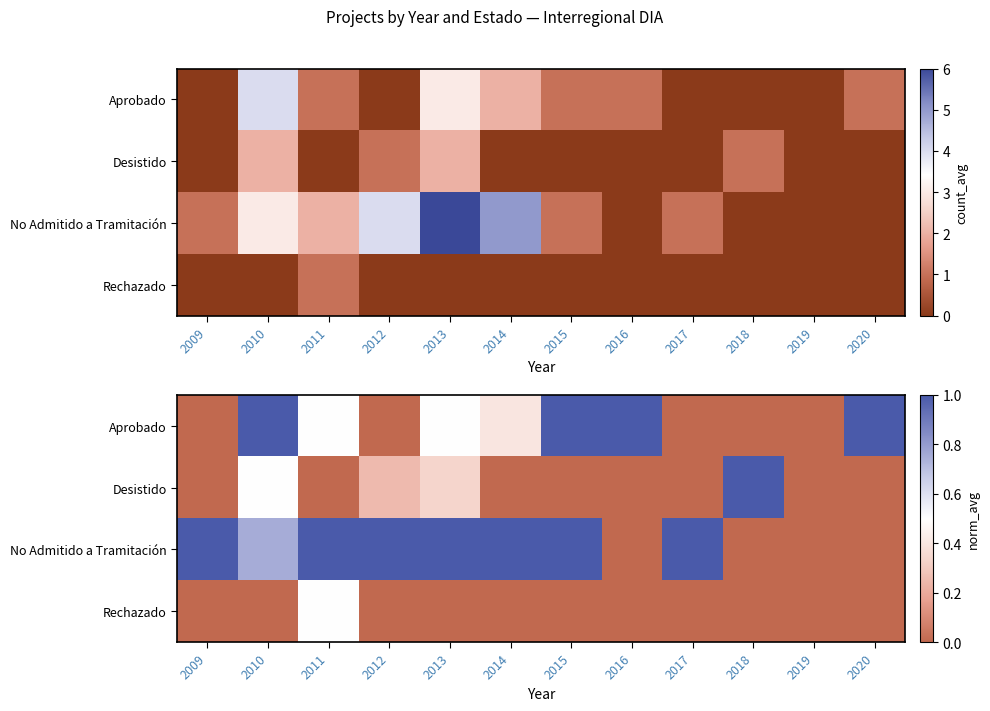

True or false: No Admitido a Tramitación has a value of 0.3 at 2010.

False